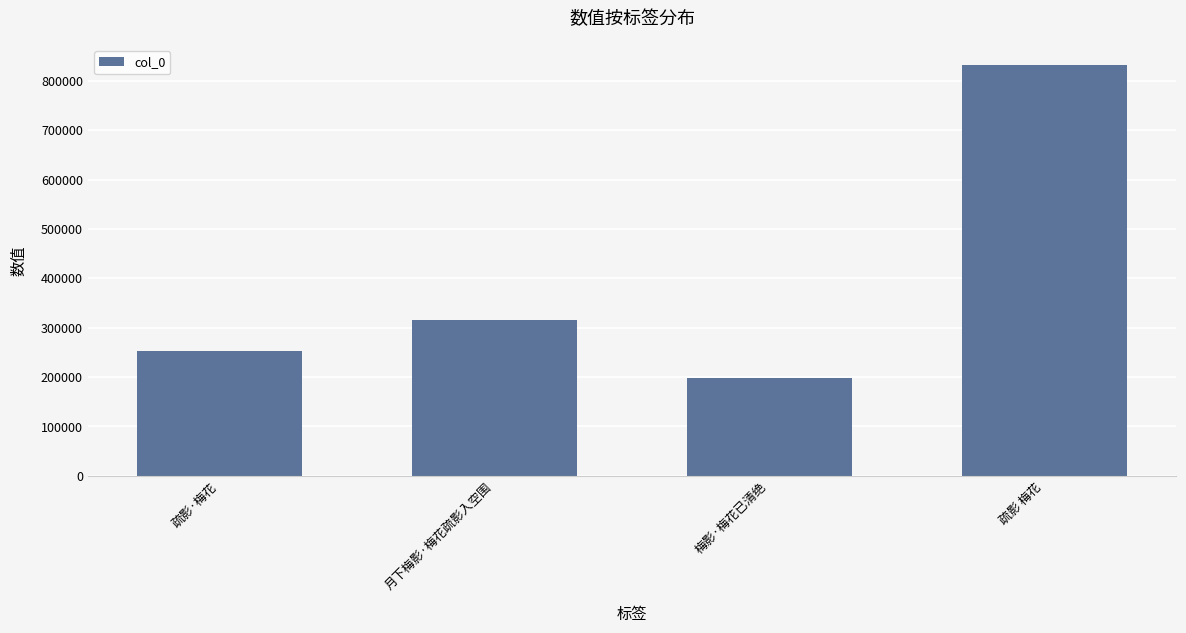

Does the chart contain any negative values?

No